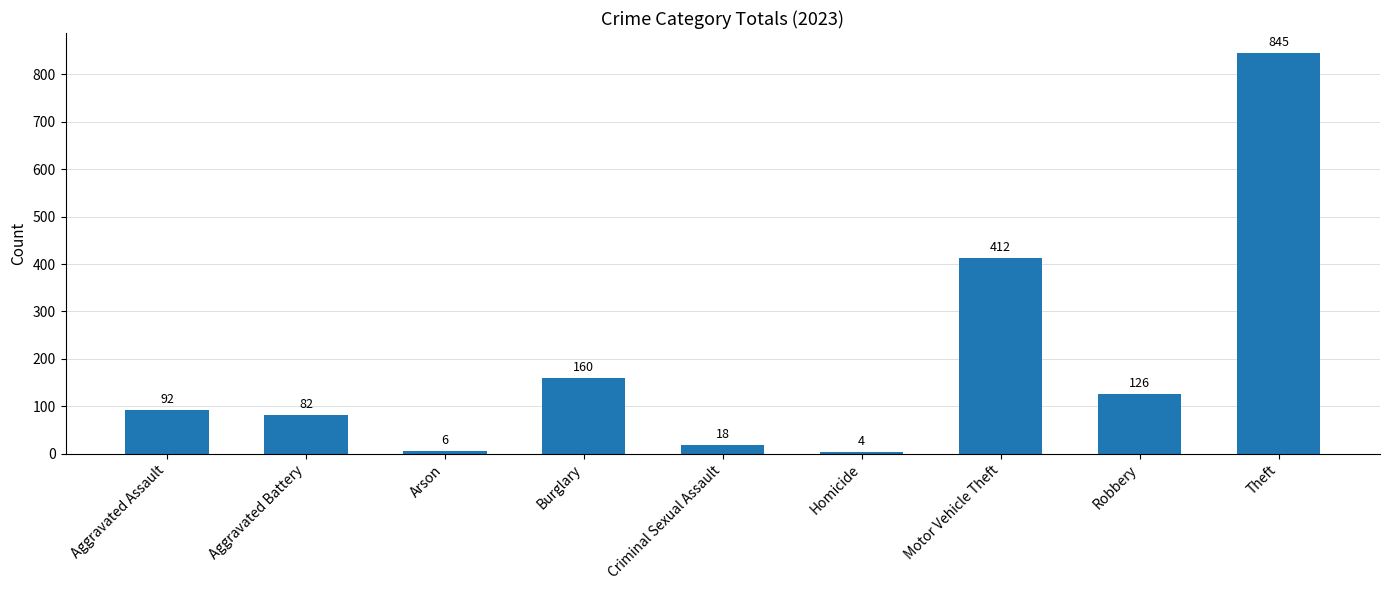

Rank the categories by value from highest to lowest.

Theft, Motor Vehicle Theft, Burglary, Robbery, Aggravated Assault, Aggravated Battery, Criminal Sexual Assault, Arson, Homicide